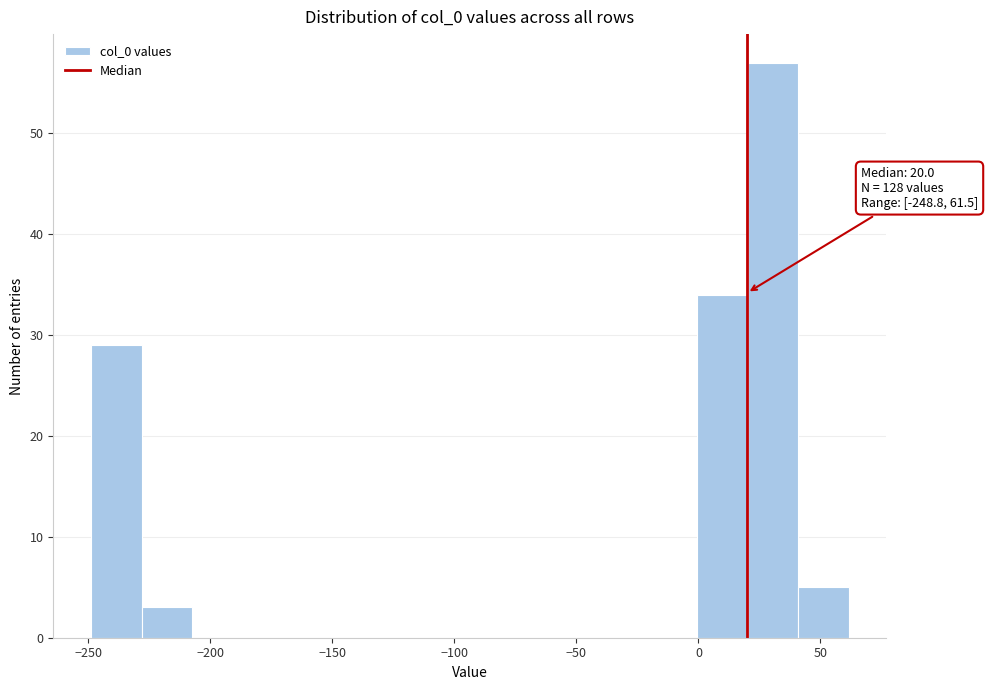

Which range on the x-axis has the tallest bar?

20 to 40